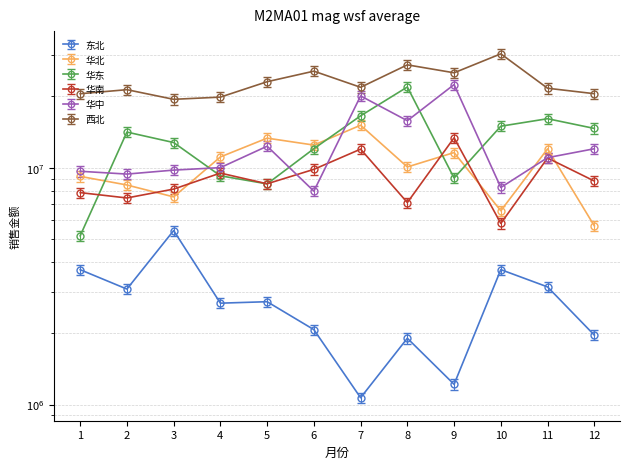

Reading left to right, transcribe all the data shown in this chart.

东北: 3708639.0	3072544.0	5426752.0	2678622.0	2716991.0	2071005.0	1068235.0	1904589.0	1217106.0	3711375.0	3137548.0	1963991.0
华北: 9189208.0	8449714.0	7526459.0	11099294.0	13324311.0	12455276.0	15108769.0	10068876.0	11583015.0	6576183.0	12009612.0	5682328.0
华东: 5413870.3	14840970.9	13404410.2	9701187.3	8968417.5	12625064.6	17382008.7	23003073.4	9492175.3	15712585.3	16899036.0	15375827.2
华南: 7845836.0	7448664.0	8120057.0	9487393.0	8549091.0	9836796.0	11973051.0	7123338.0	13370682.0	5814167.0	10984088.0	8781940.0
华中: 9655678.0	9395583.0	9765573.0	10002467.0	12320473.0	7959635.0	20089554.0	15784691.0	22430746.0	8246619.0	11022556.0	12017676.0
西北: 20518873.0	21343370.0	19434027.0	19854145.0	23063059.0	25554024.0	21843527.0	27168717.0	25149901.0	30238330.0	21644040.0	20524750.0